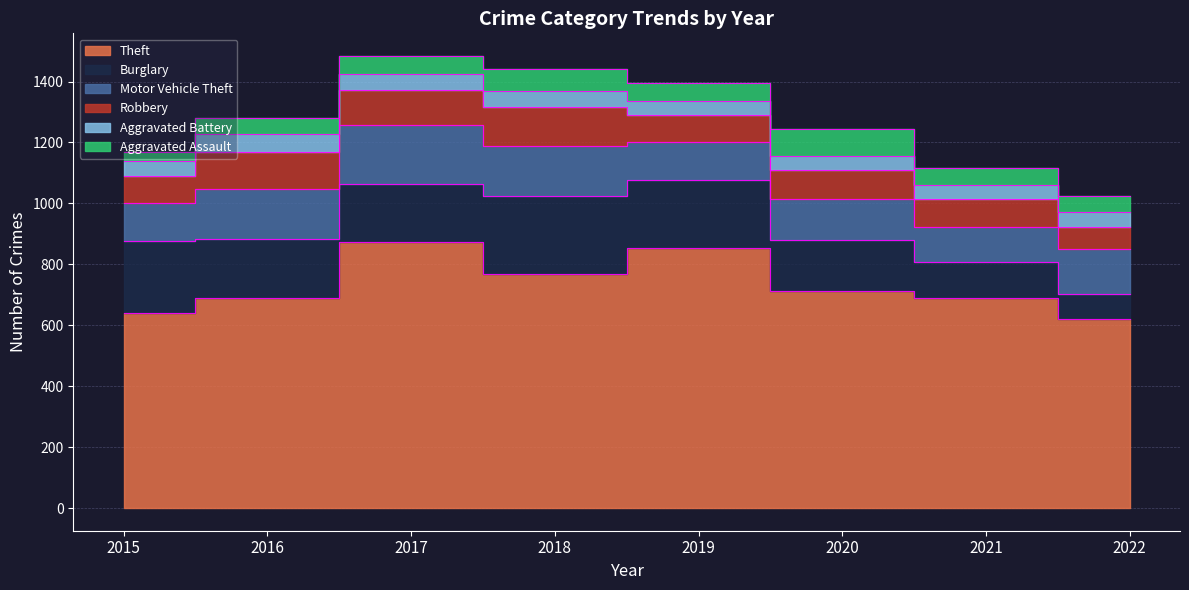

List the labels in order of Motor Vehicle Theft value, smallest first.

2021, 2015, 2019, 2020, 2022, 2016, 2018, 2017